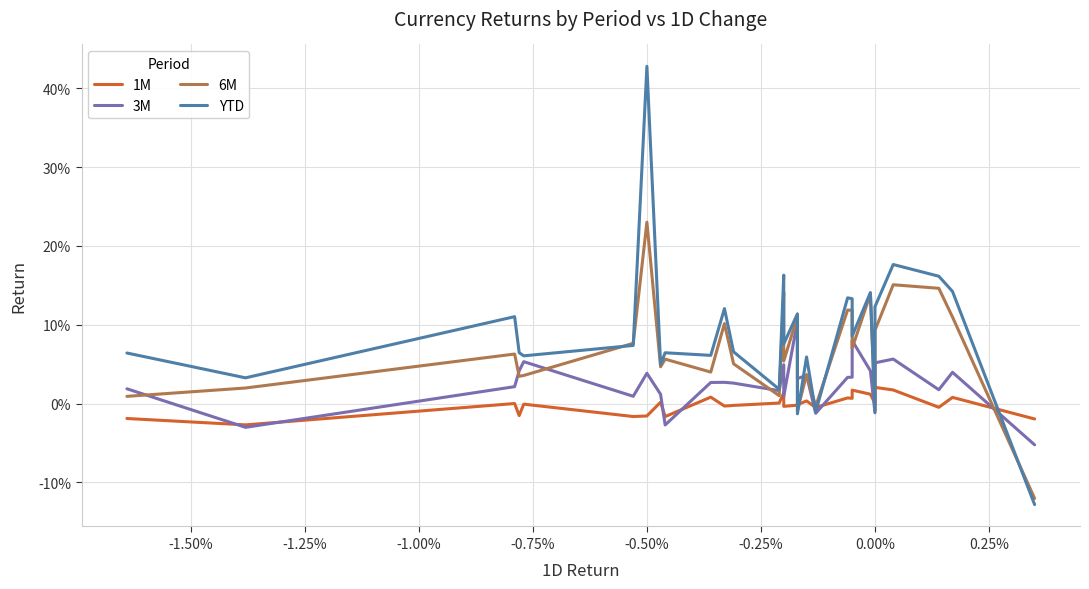

What are all the series names shown in the legend?

1M, 3M, 6M, YTD